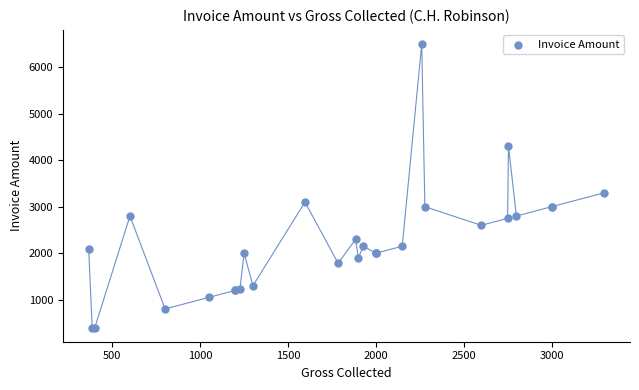

What Y value in the scatter plot is closest to 3450?

3300